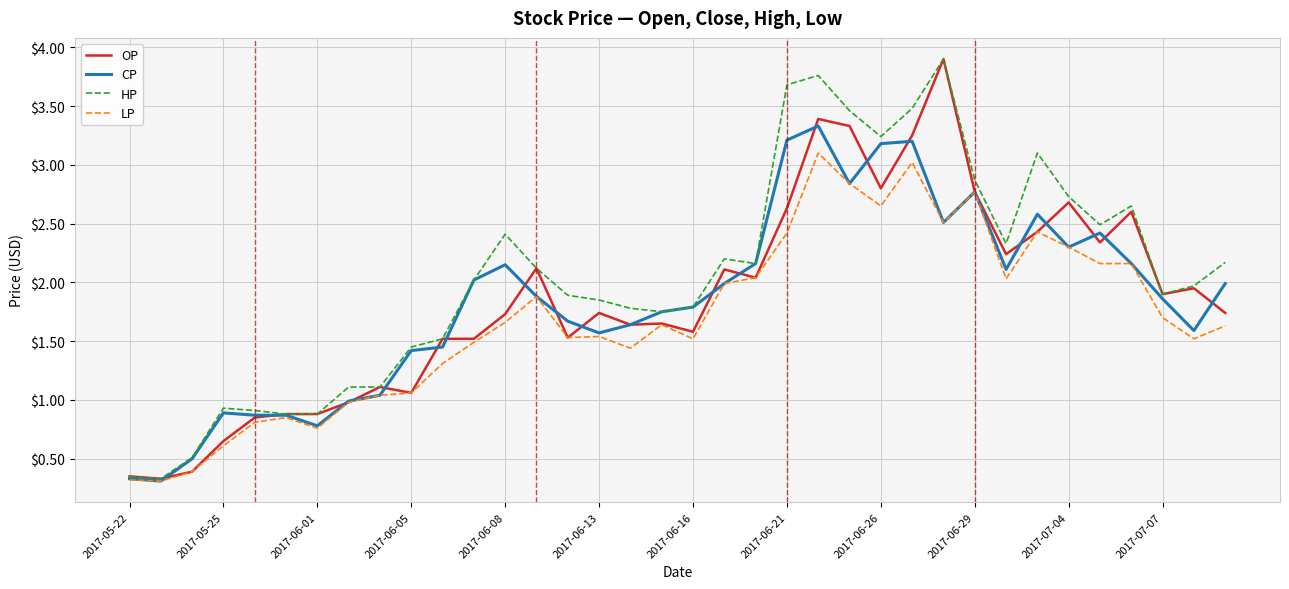

How many categories are shown in the chart?

36